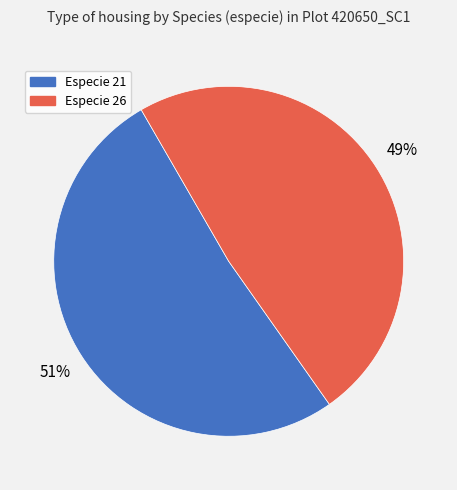

How many segments does this pie chart have?

2